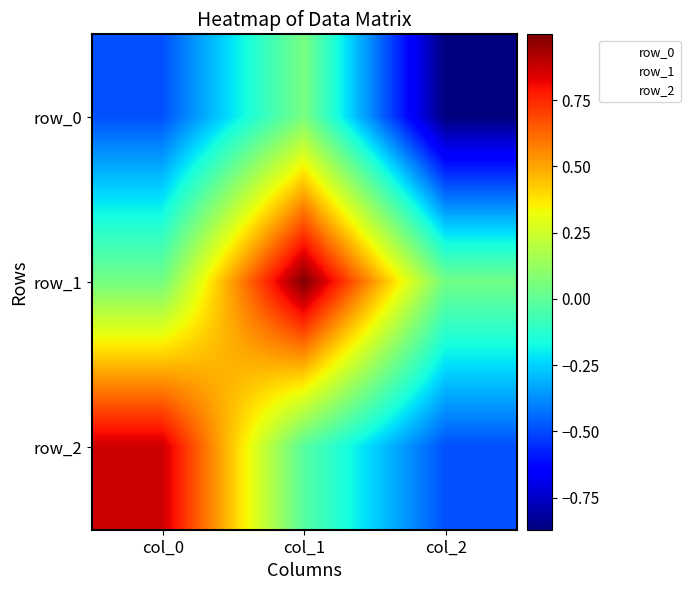

At which category is the sum across all series the highest?

col_1